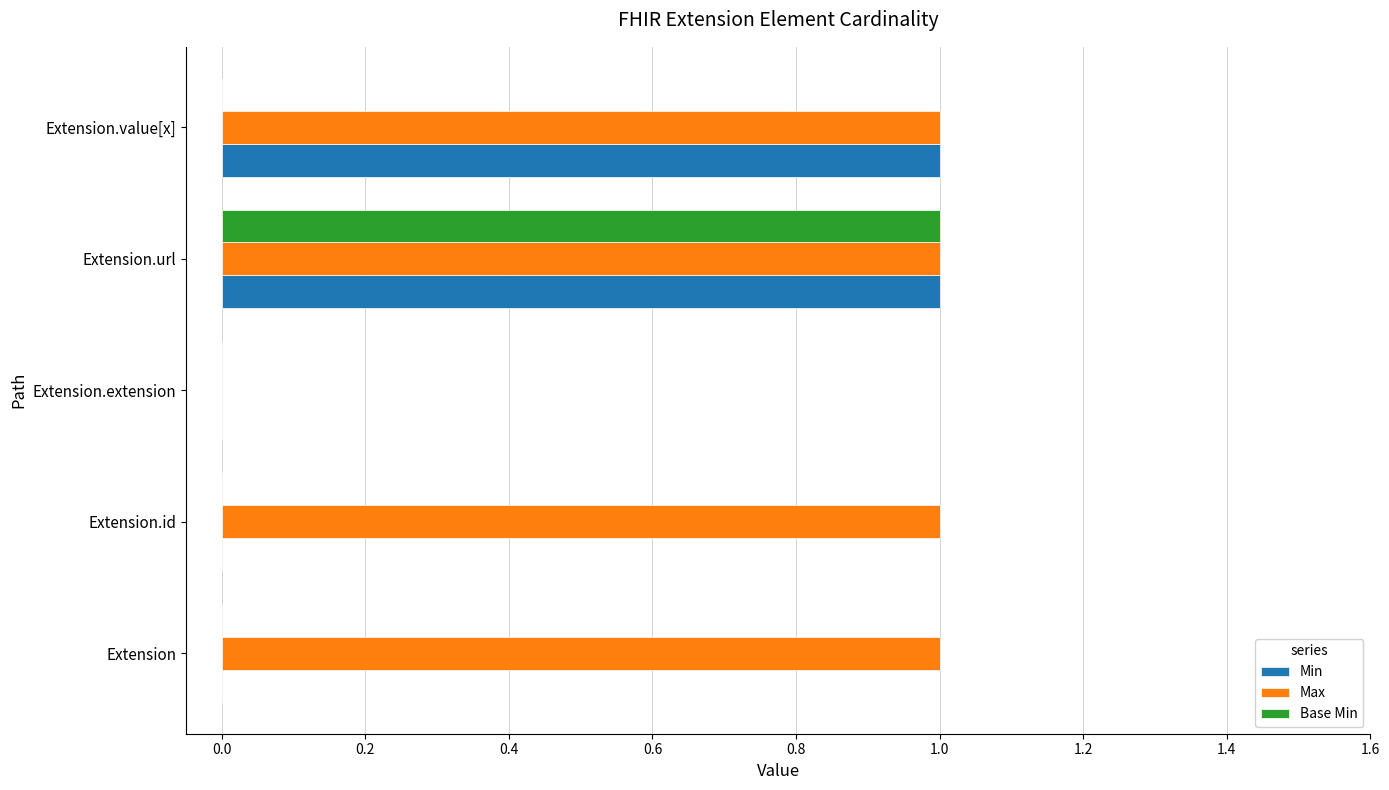

Between Extension and Extension.value[x], which series saw the biggest shift?

Min